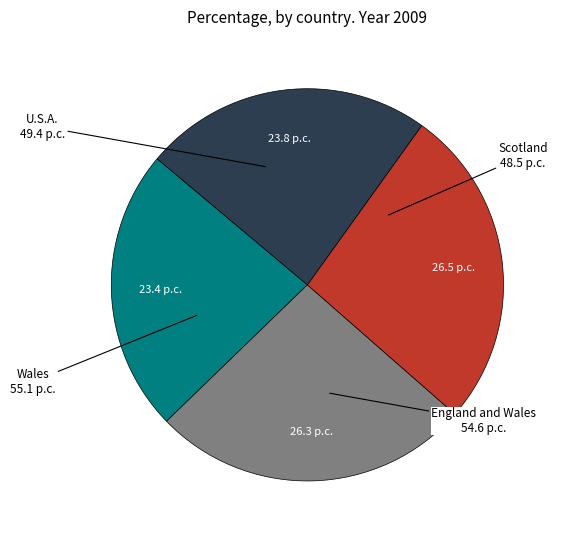

Does any single category account for the majority?

No